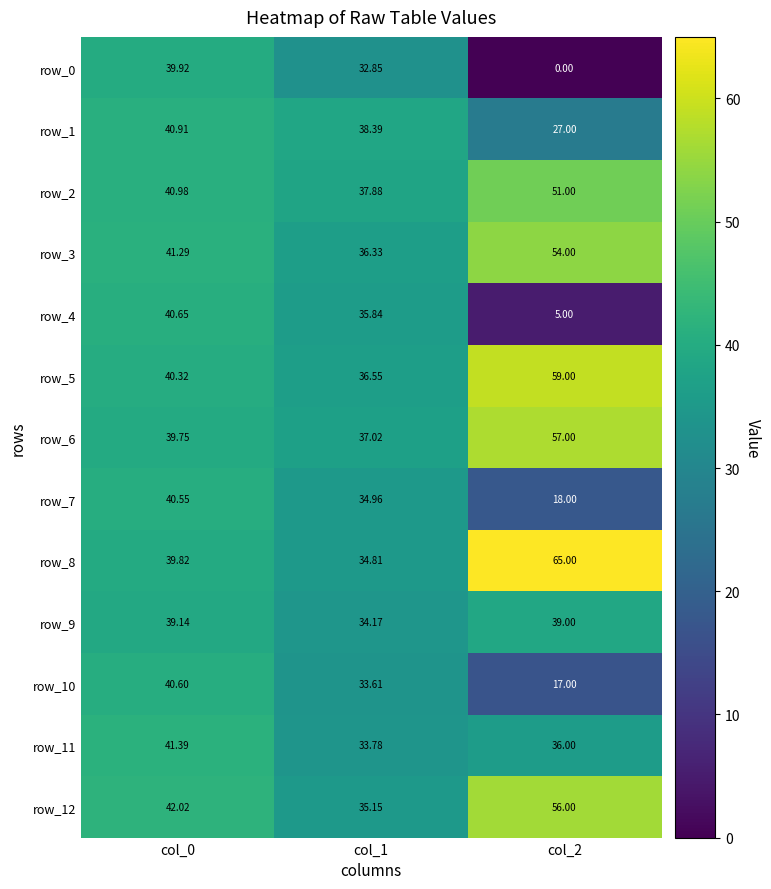

Which series has the largest total across all categories?

row_8